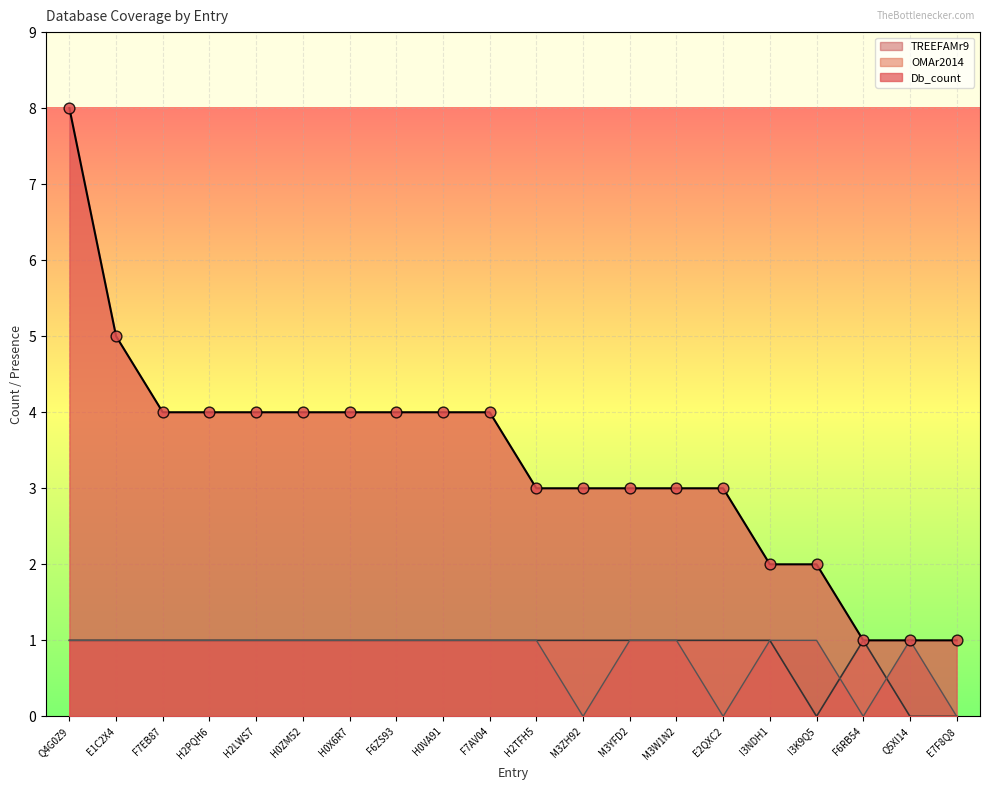

At how many categories does at least one series exceed 3?

10